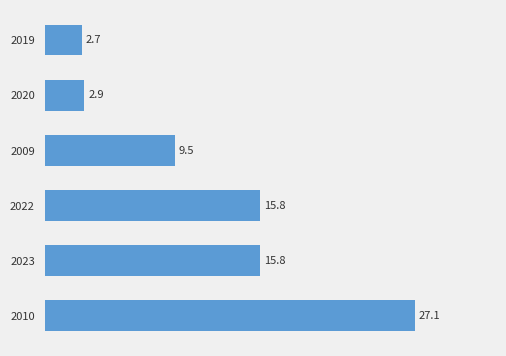

Is it true that the value at 2010 is 7.5?

False